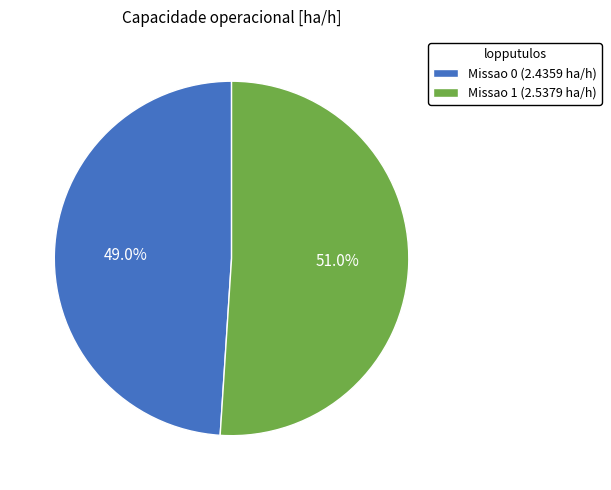

To the nearest percent, what portion does Missao 1 represent?

51%